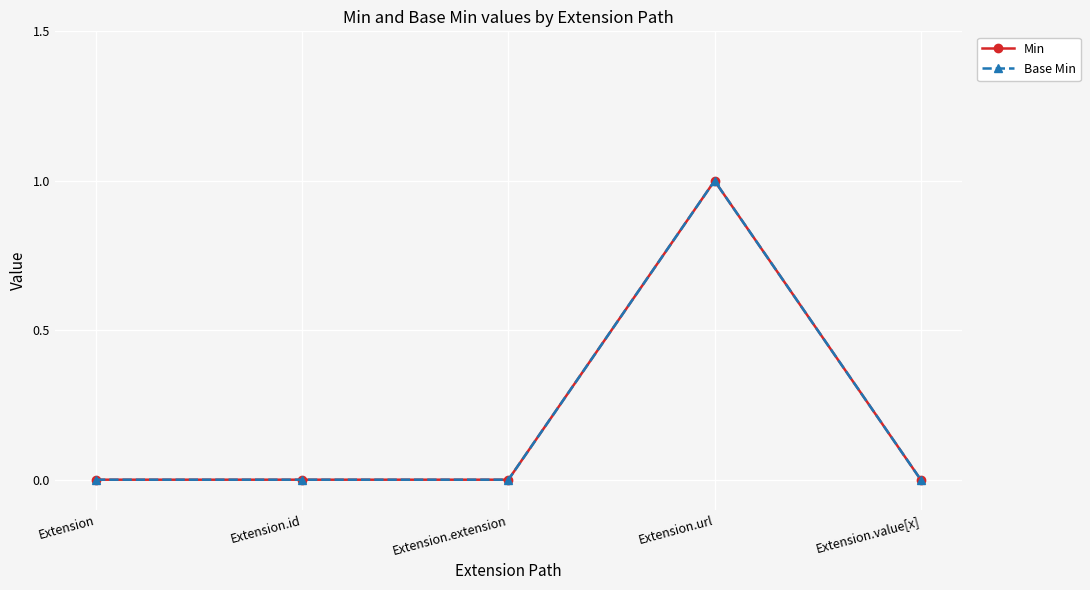

Is this an area chart (filled region under the line)?

No